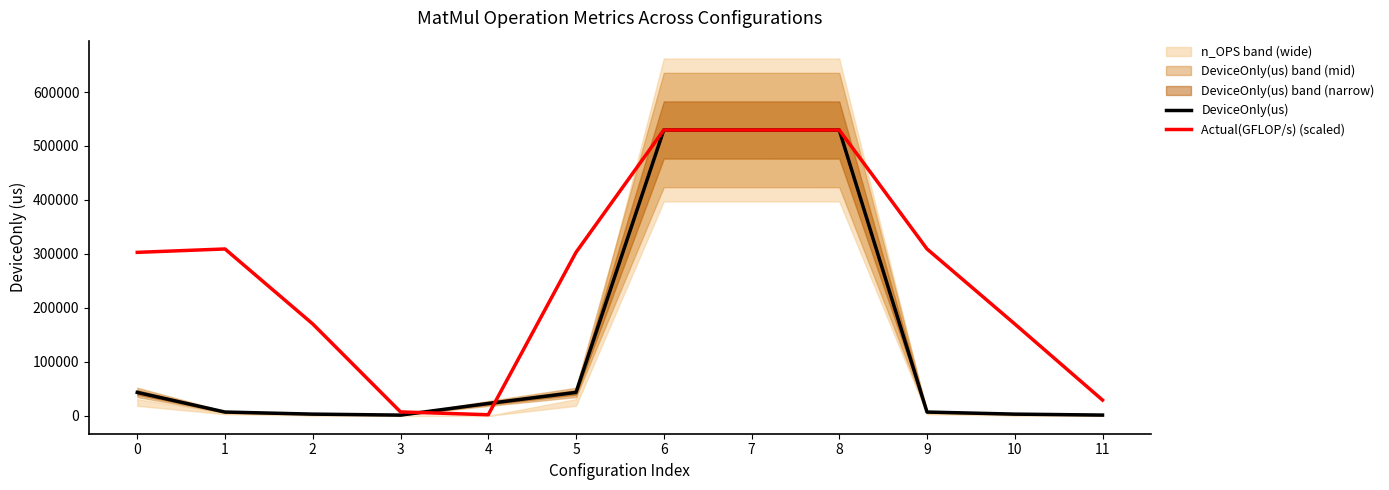

True or false: DeviceOnly(us) and Actual(GFLOP/s) (scaled) cross at least once.

True